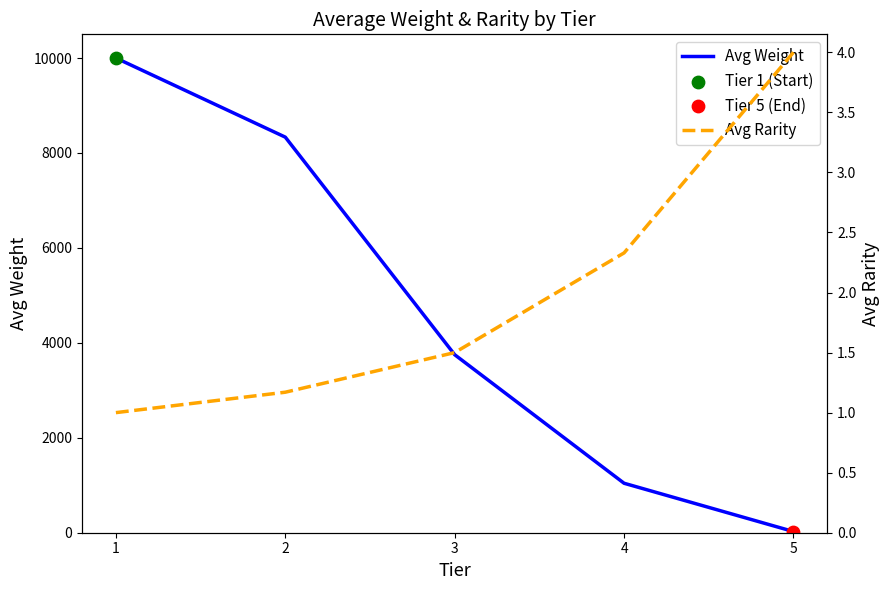

Which series reaches the minimum Y coordinate?

Avg Rarity